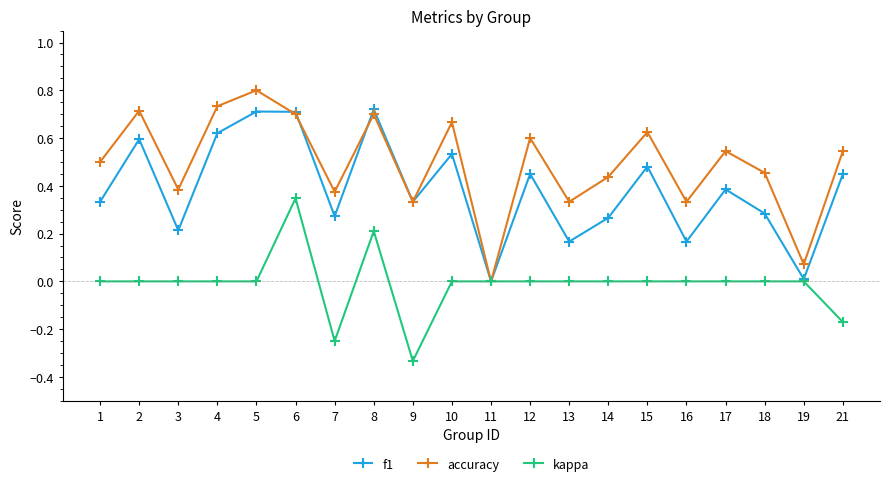

What is the sum of the f1 values at 2 and 12?

1.0